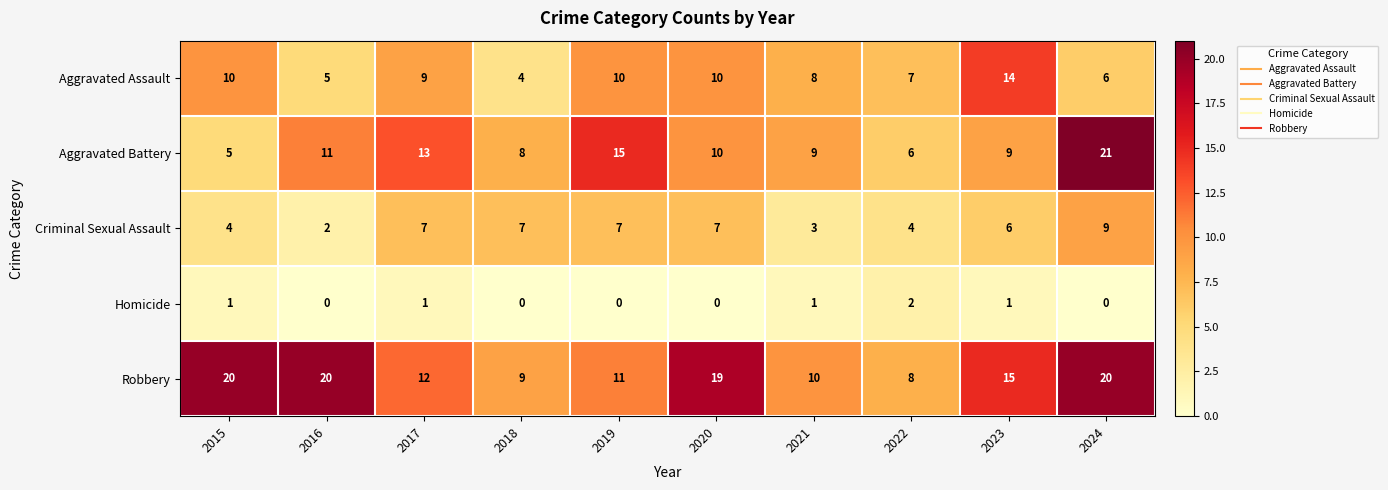

How many series are shown in this chart?

5